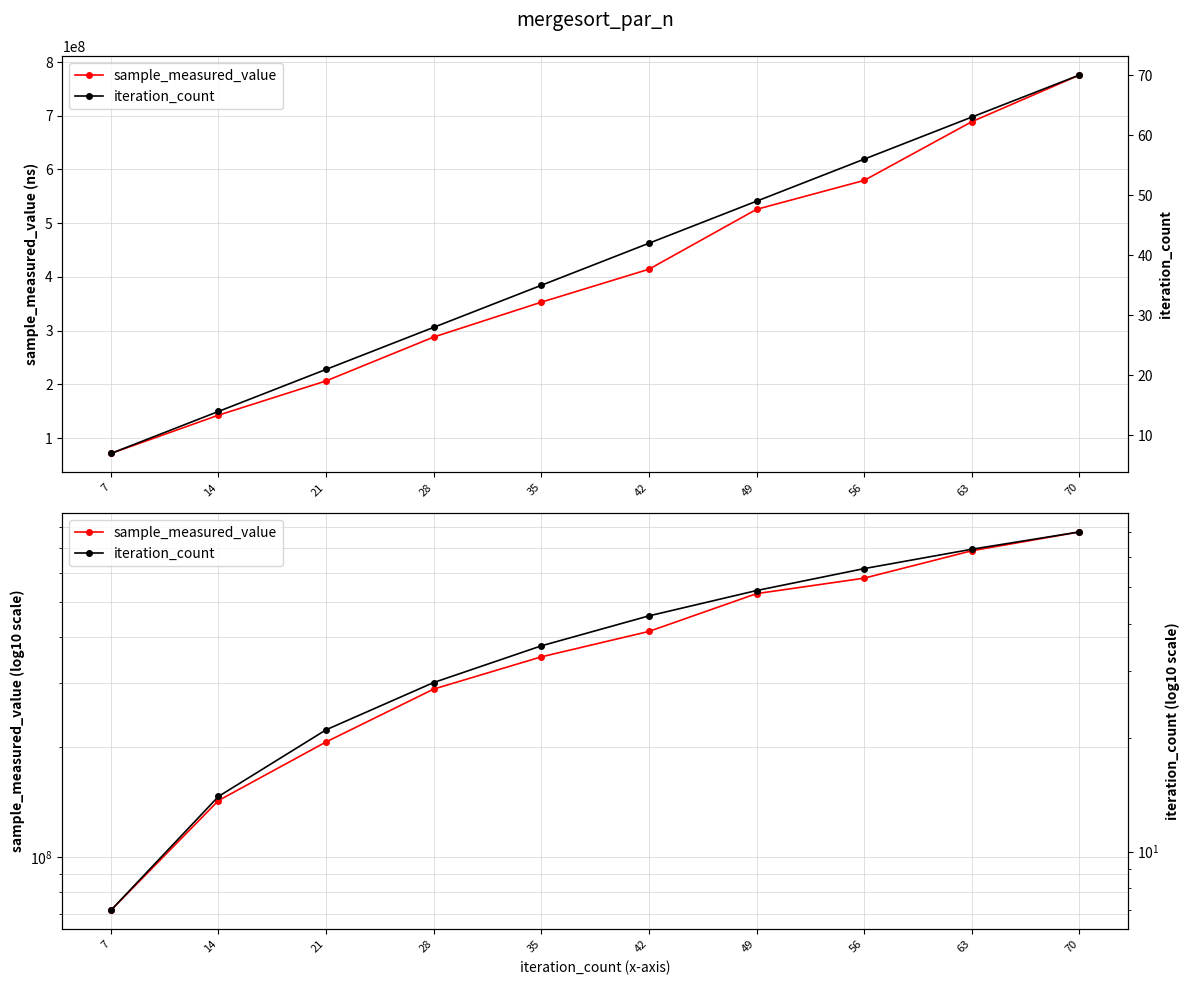

Is the value of iteration_count at 14 greater than the value of sample_measured_value at 21?

No